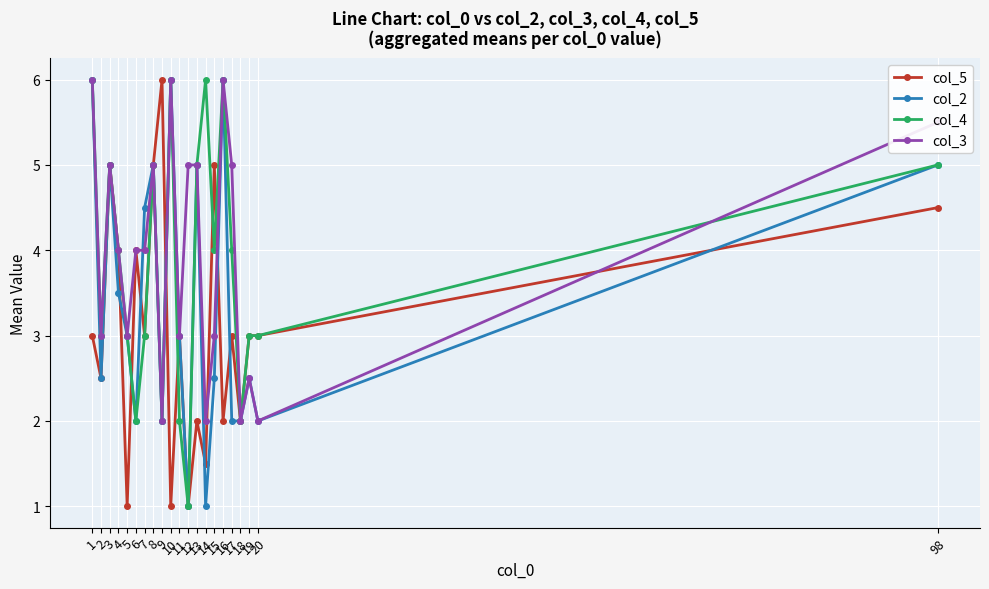

At which category does col_2 reach its first local peak?

3